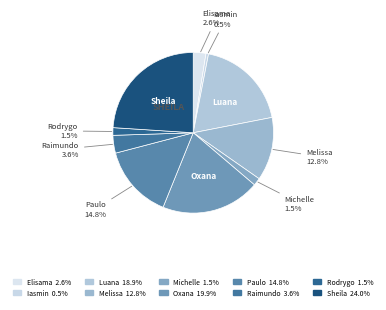

To the nearest percent, what is the average slice percentage?

10%